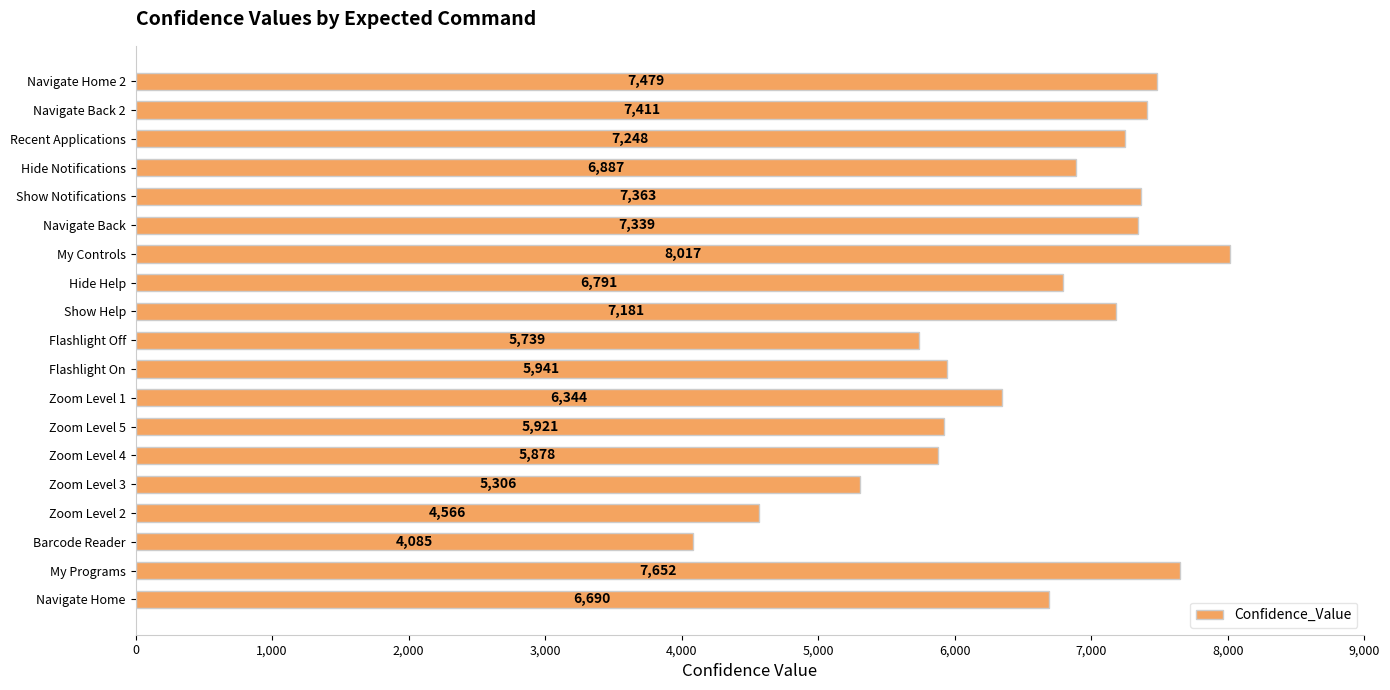

Which label corresponds to the largest value in the chart?

My Controls